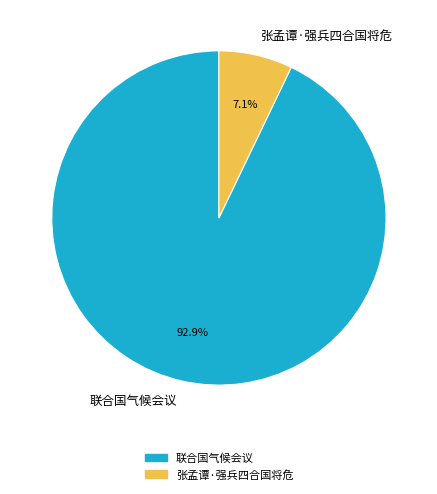

Which category has the smallest portion of the pie?

张孟谭·强兵四合国将危